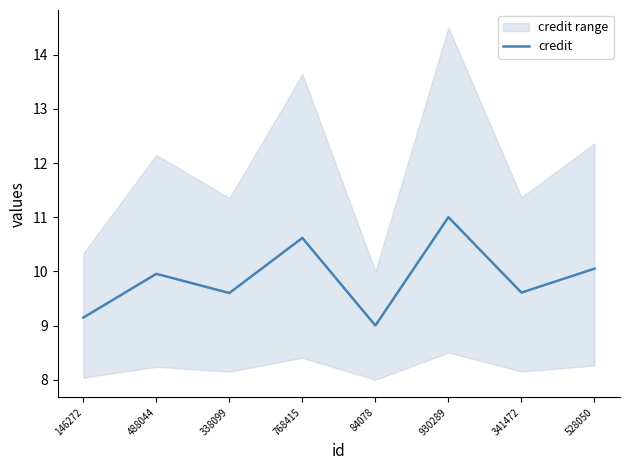

What is the value of the 7th point from the left?

9.6